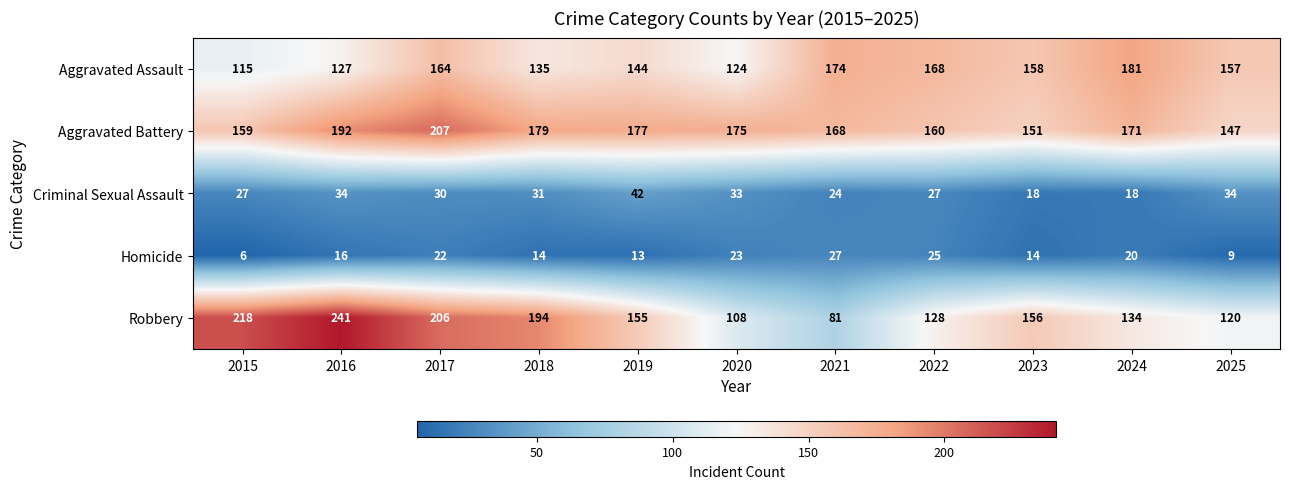

How many series are shown in this chart?

5